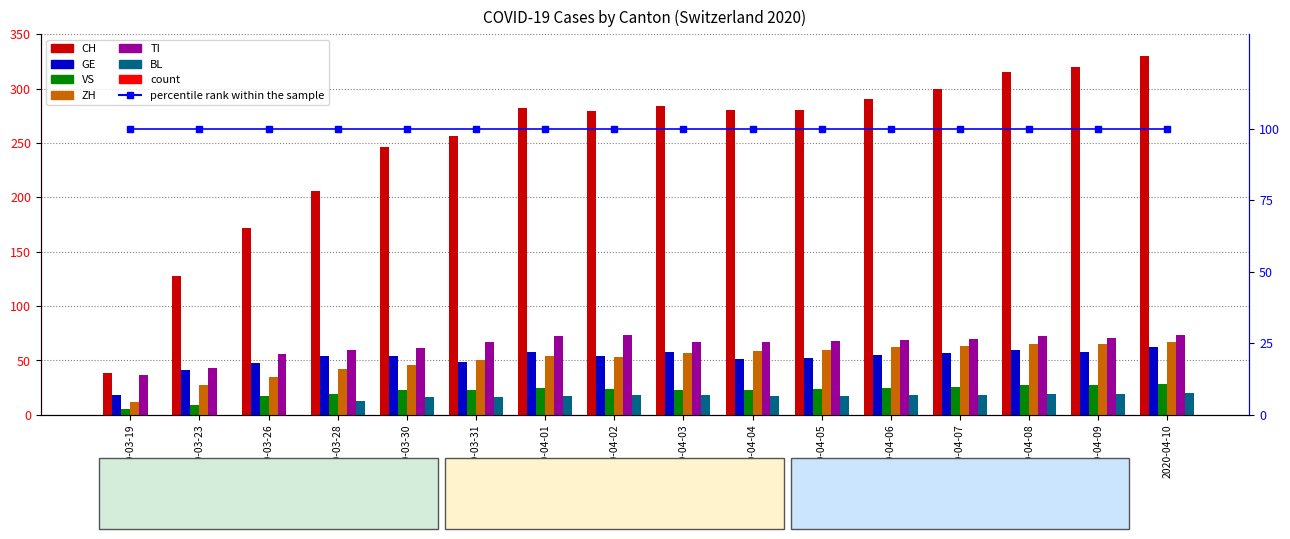

What is the difference between the maximum and second lowest values in the BL series?

20